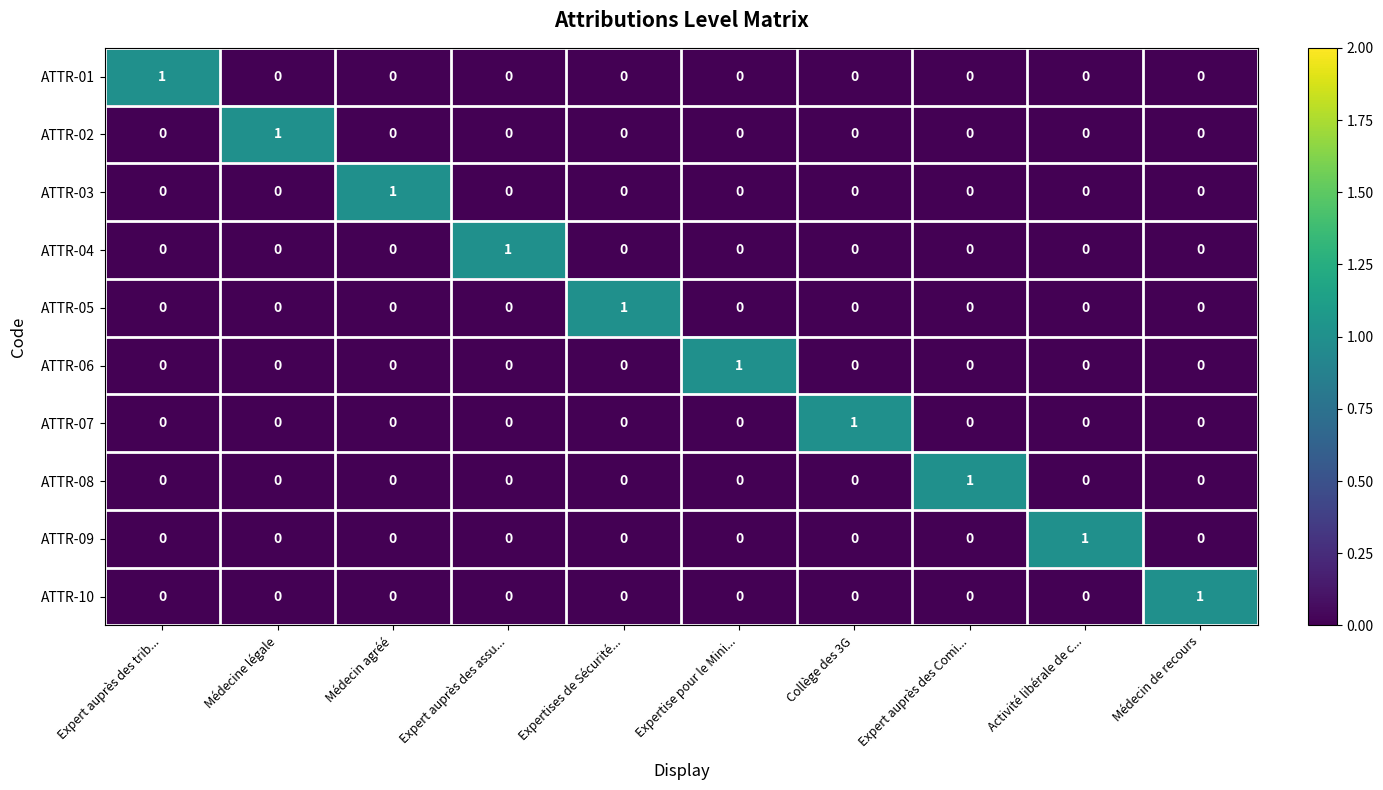

What is the difference between the highest and lowest values at Expert auprès des assu...?

1